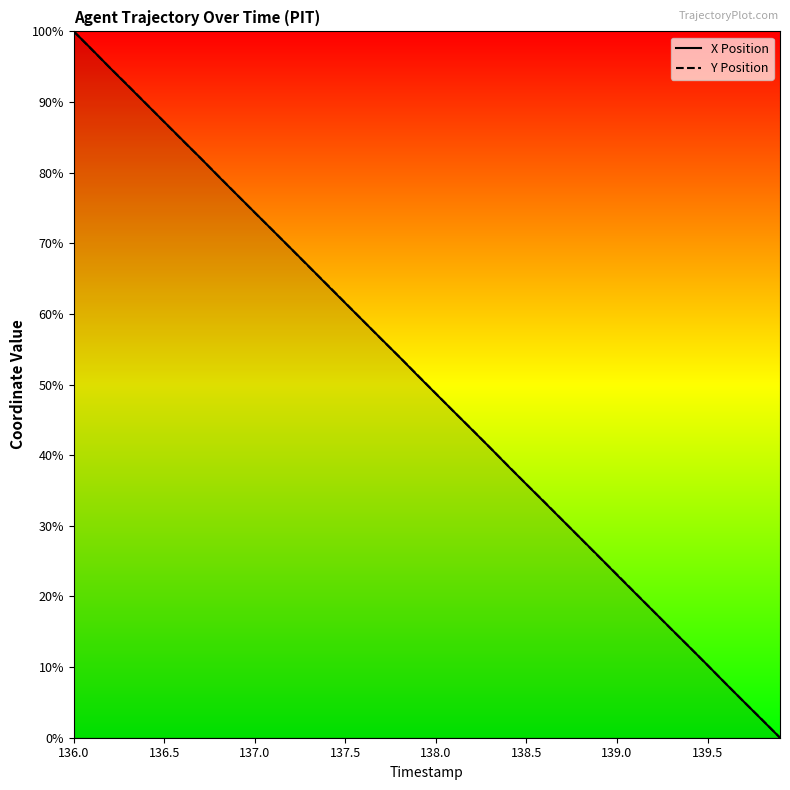

What value does the Y Position series have at 38?

2.6